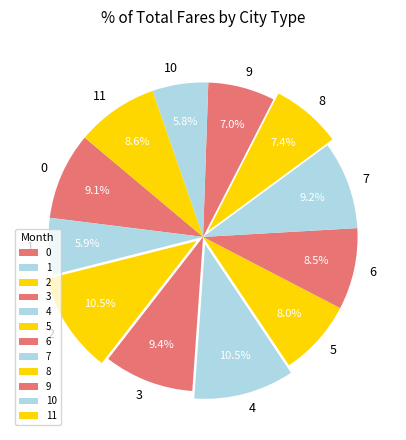

Between 9 and 10, which is larger?

9